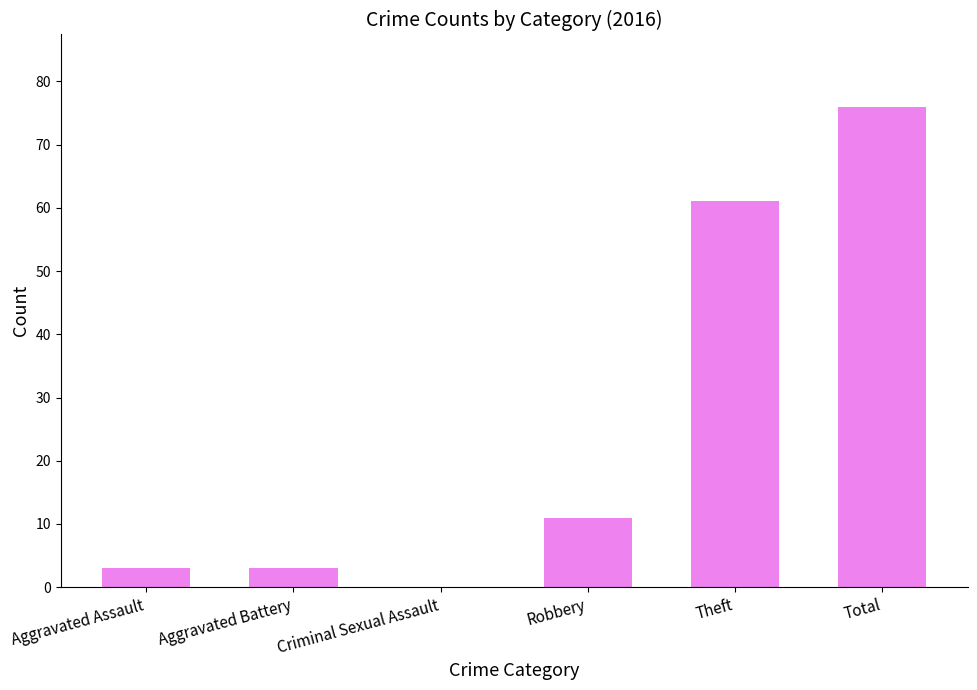

The value at Aggravated Assault is 3. True or false?

True